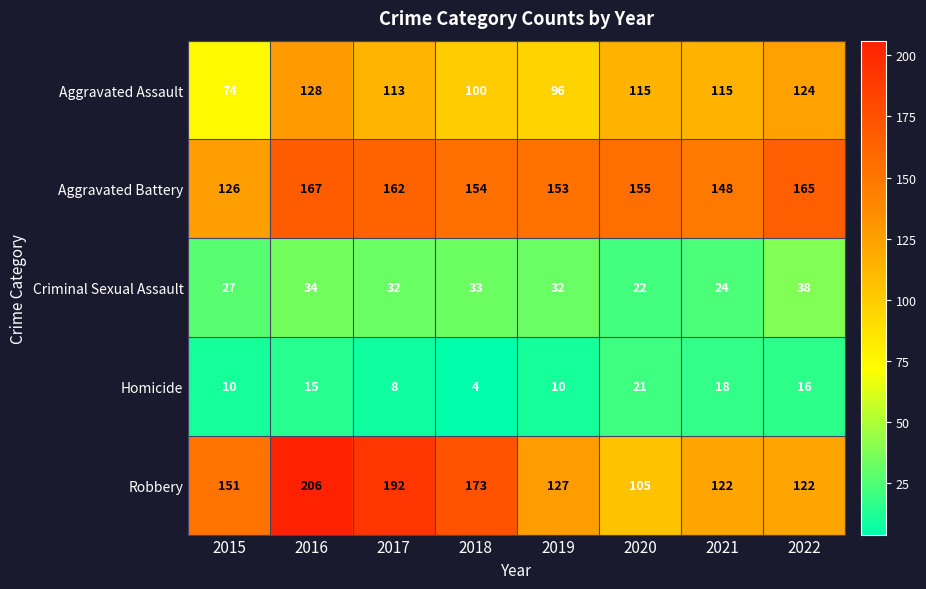

At which category is the sum across all series the highest?

2016